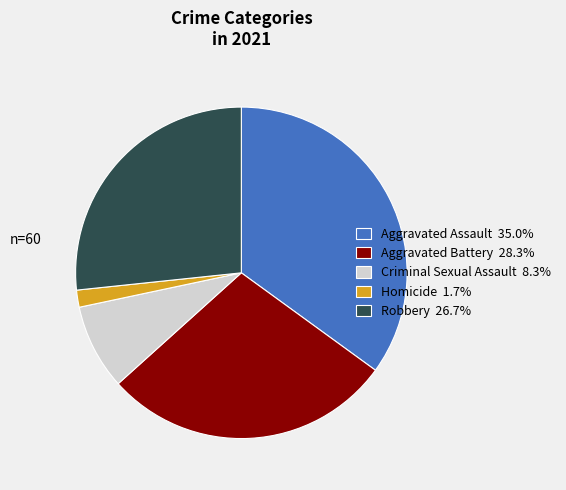

True or false: Robbery accounts for 27% of the total.

True